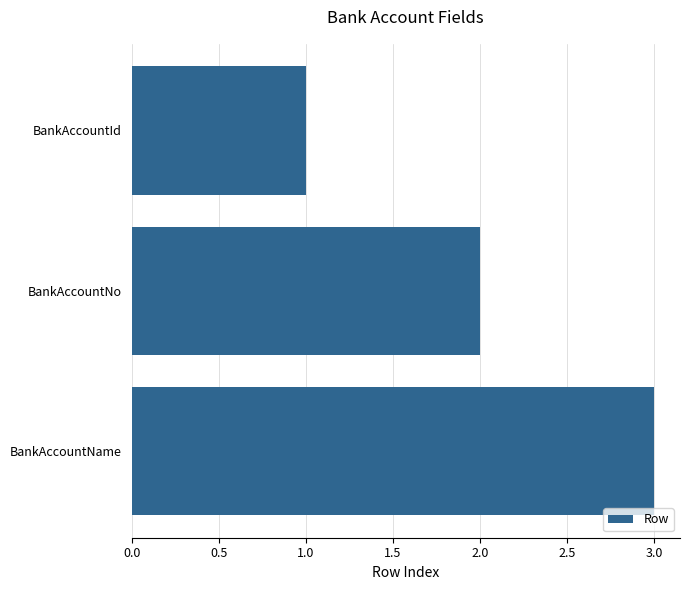

Count the number of categories in the chart.

3